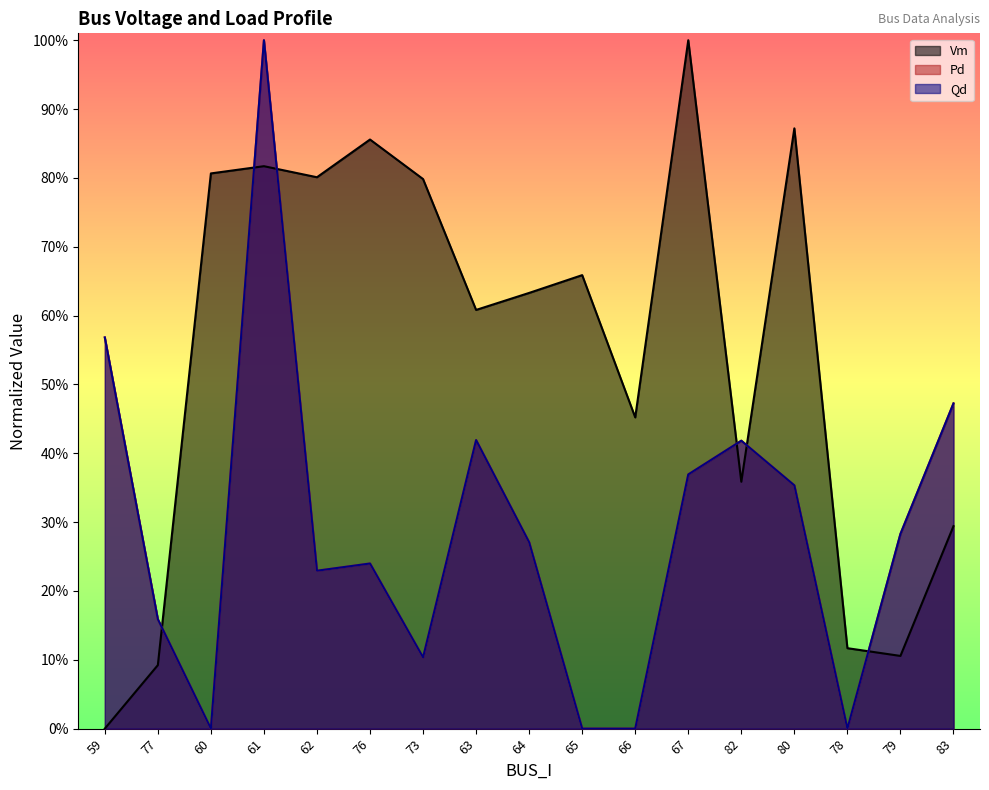

At how many categories does at least one series exceed 0?

17